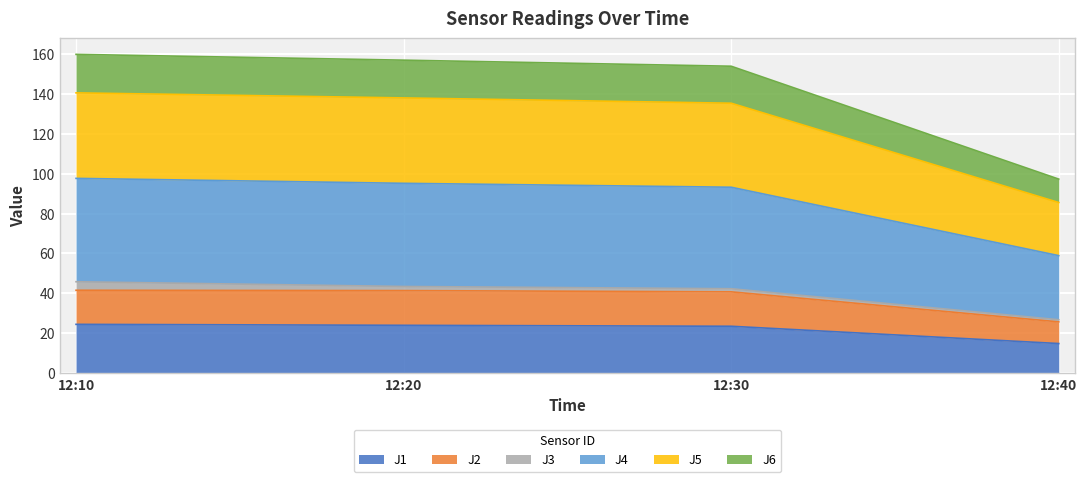

List the labels in order of J2 value, smallest first.

12:40, 12:30, 12:20, 12:10